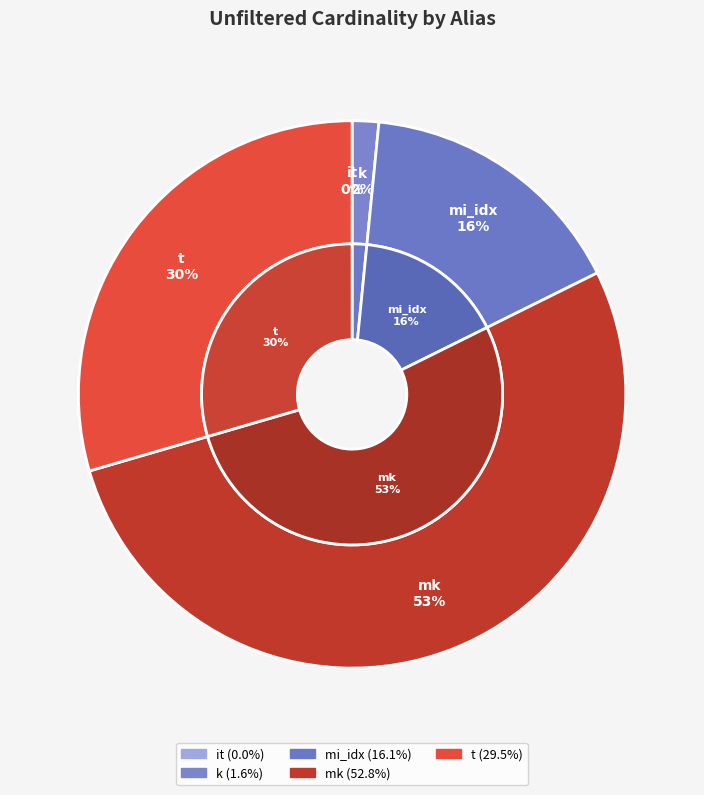

To the nearest percent, what percentage of the pie is mk?

53%